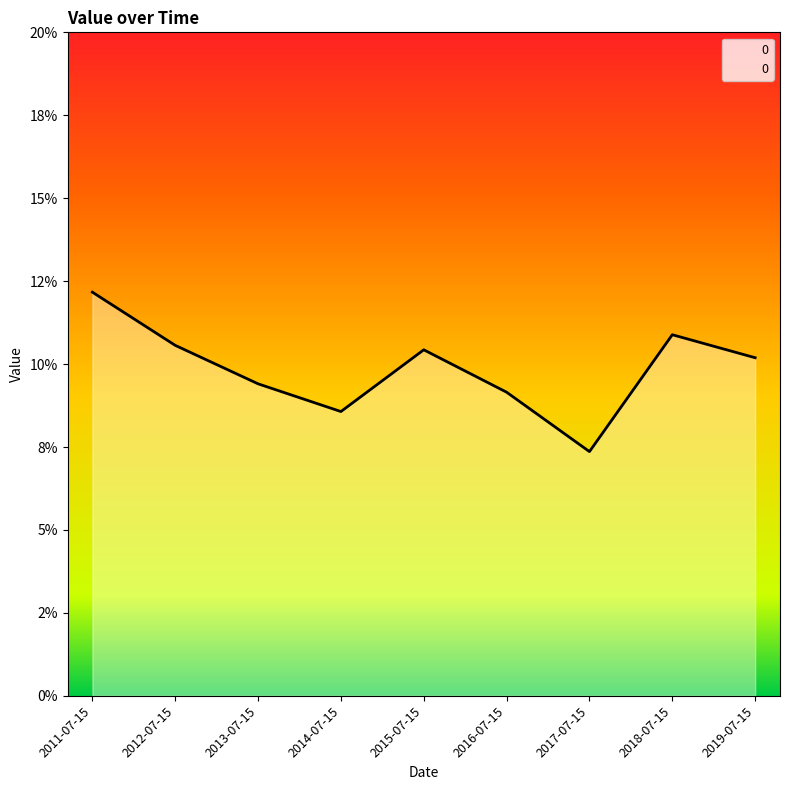

Is it true that the value at 2013-07-15 is 0.1?

True